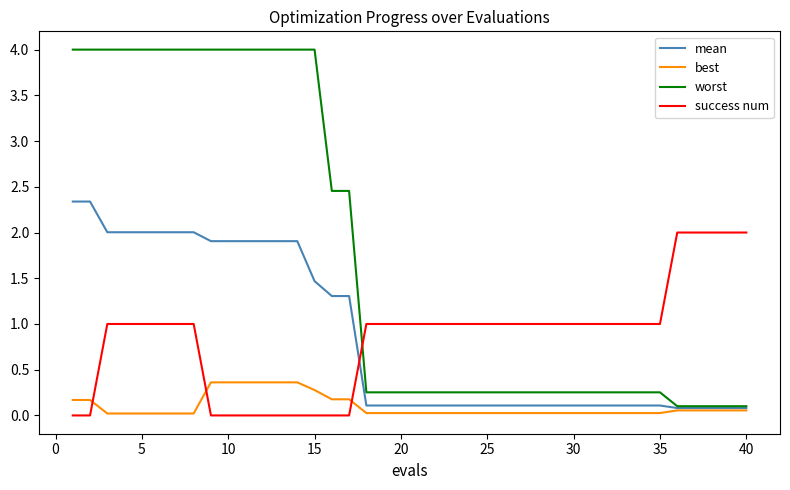

Rank the series by their maximum value, from highest to lowest.

worst, mean, success num, best